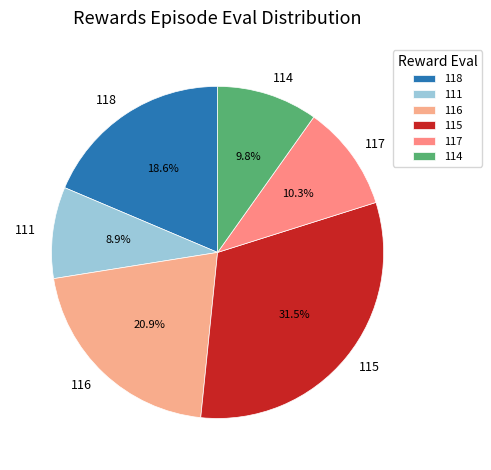

To the nearest percent, what is the combined percentage of 117 and 116?

31%